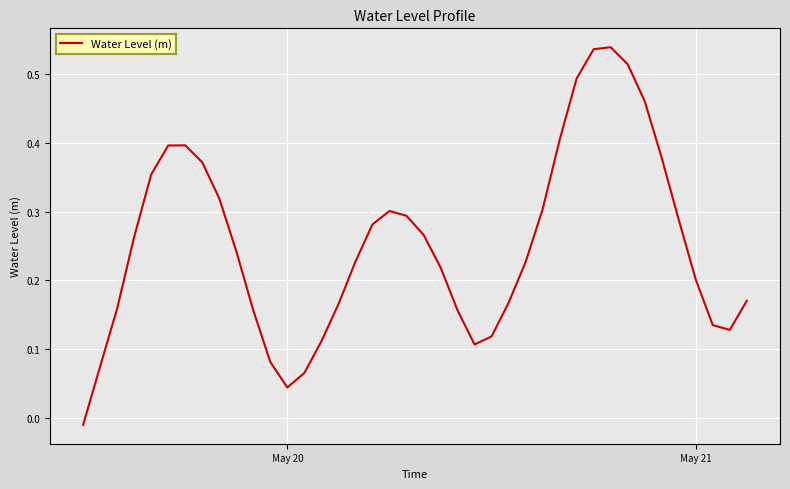

True or false: the data has more than 2 interior local peaks.

True